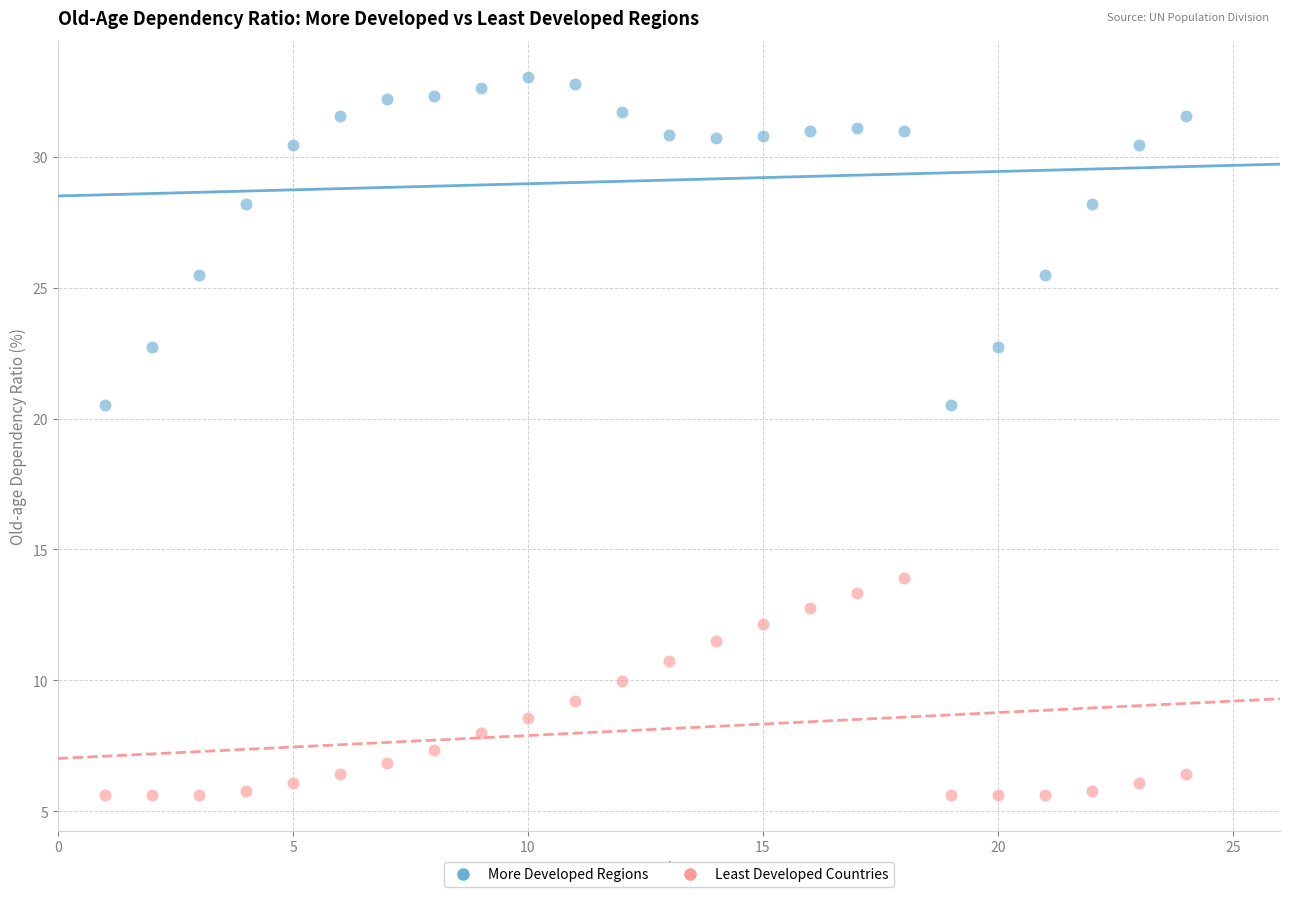

Which series contains the lowest Y value?

Least Developed Countries